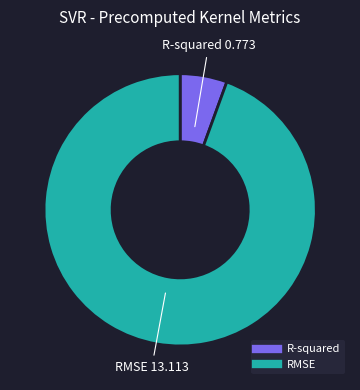

Rank the categories by value from lowest to highest.

R-squared, RMSE